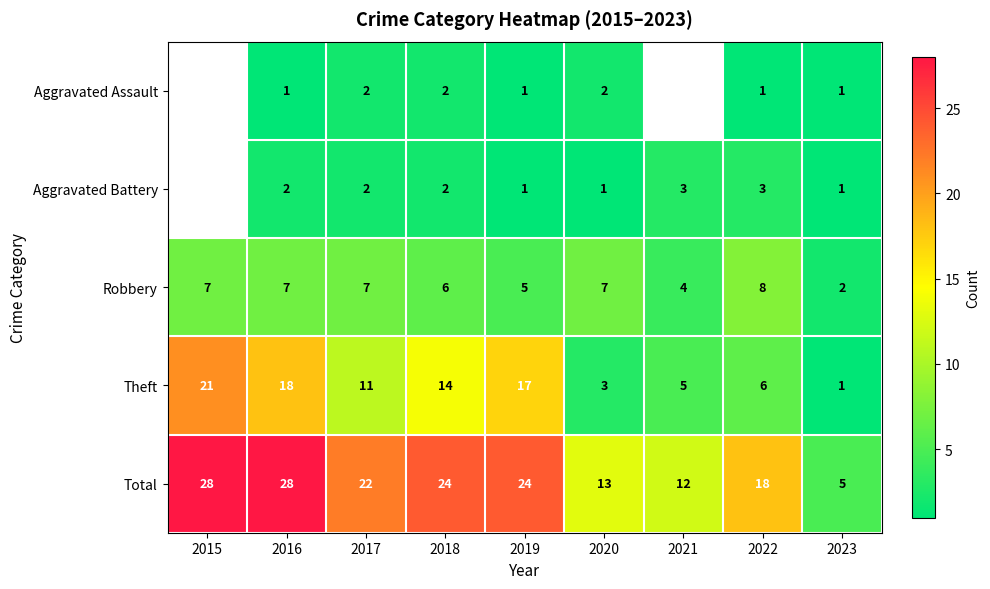

Is the value of Total at 2020 greater than the value of Aggravated Battery at 2016?

Yes